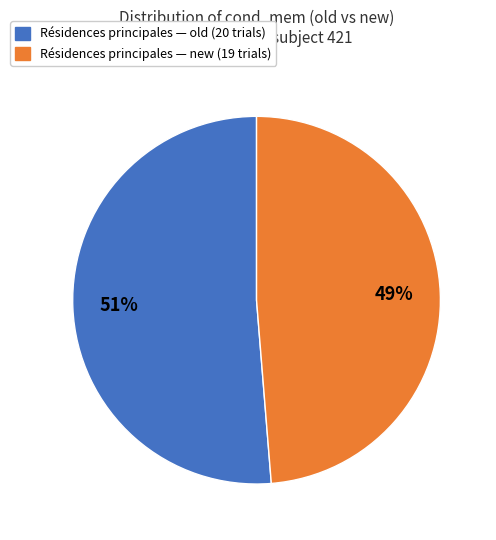

To the nearest percent, what is the average slice percentage?

50%